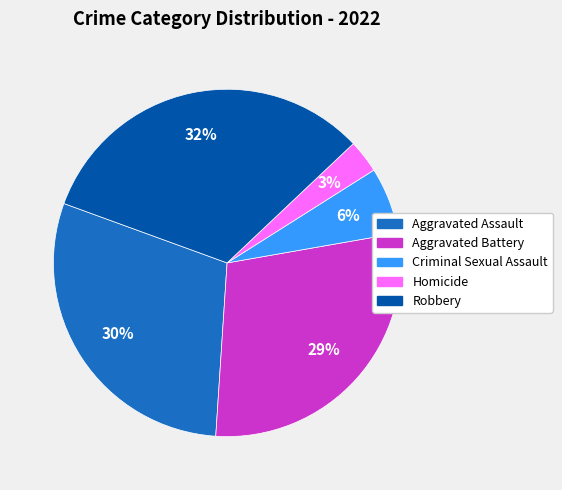

Does Aggravated Battery represent more than half of the total?

No